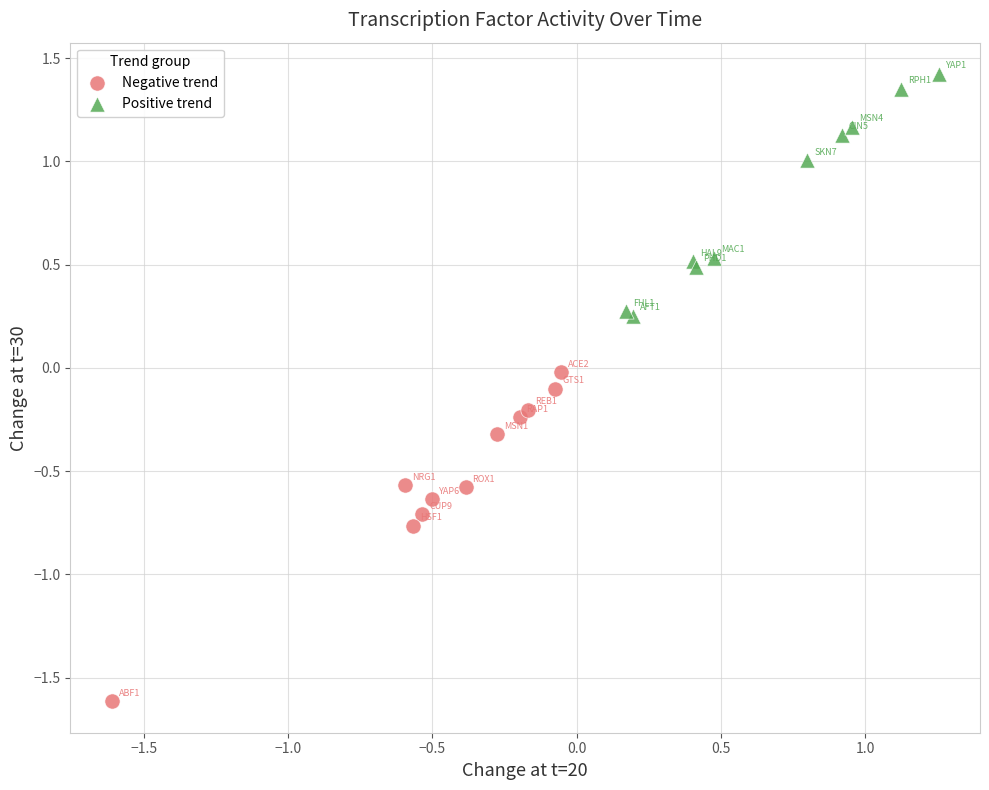

Which series reaches the maximum Y coordinate?

Positive trend